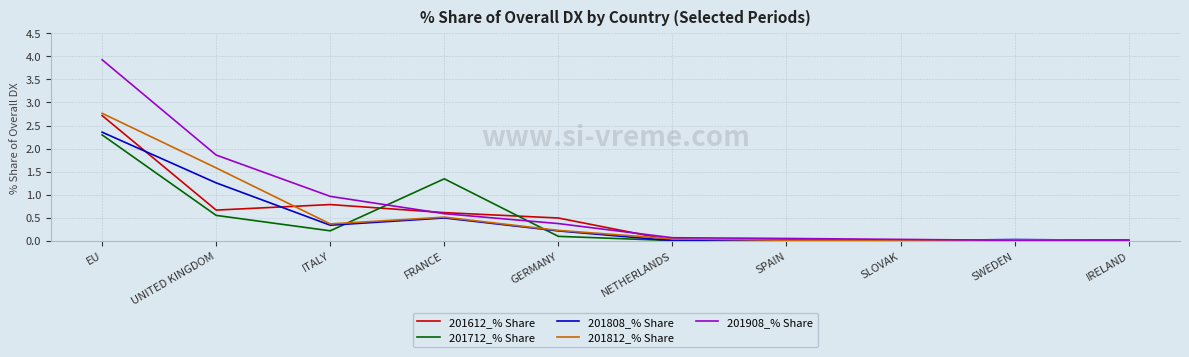

What position from the right is EU?

10